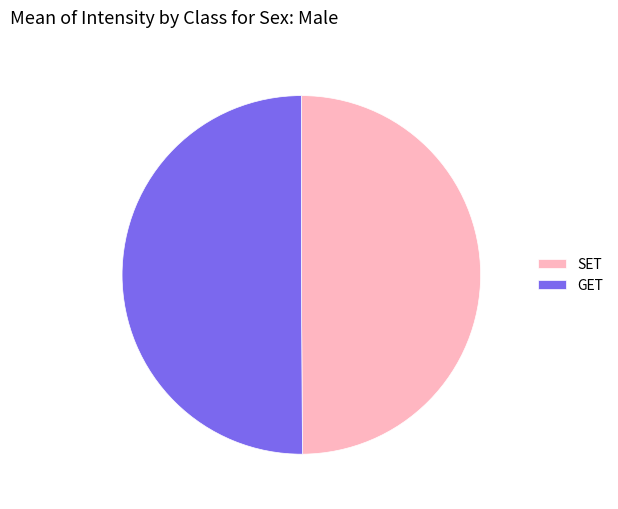

The SET slice represents 50% of the pie. True or false?

True